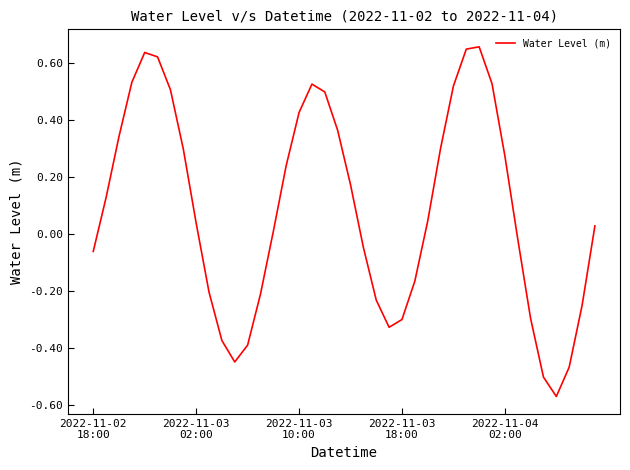

What is the difference between the maximum and minimum values?

1.2